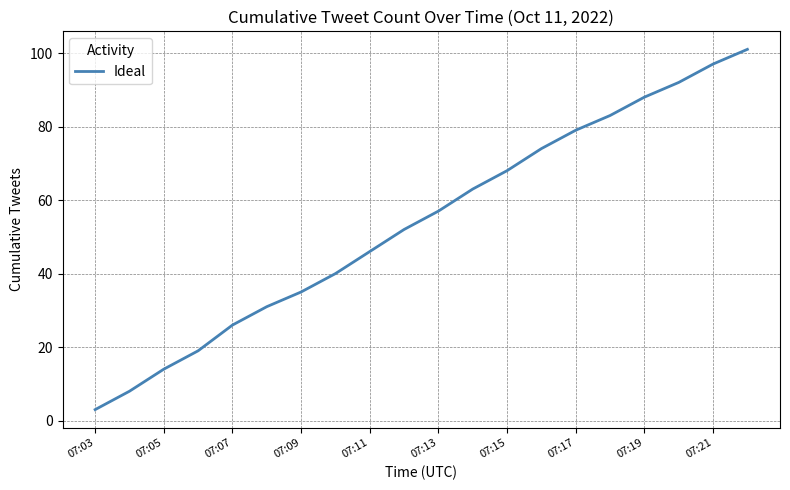

How many categories are shown in the chart?

20